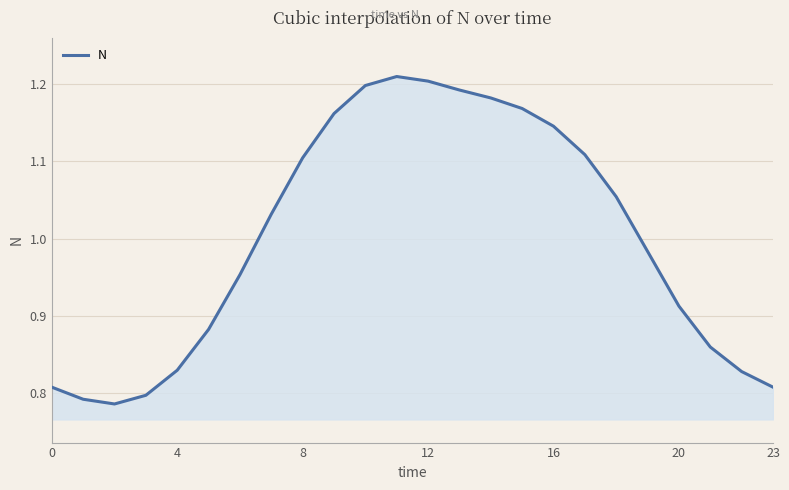

What is the difference between the maximum and minimum values?

0.4